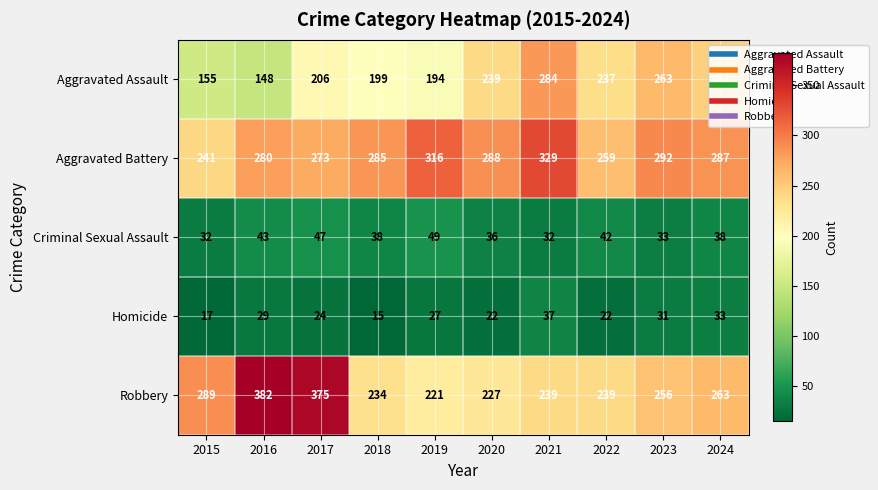

The value of Criminal Sexual Assault at 2019 is 49. True or false?

True